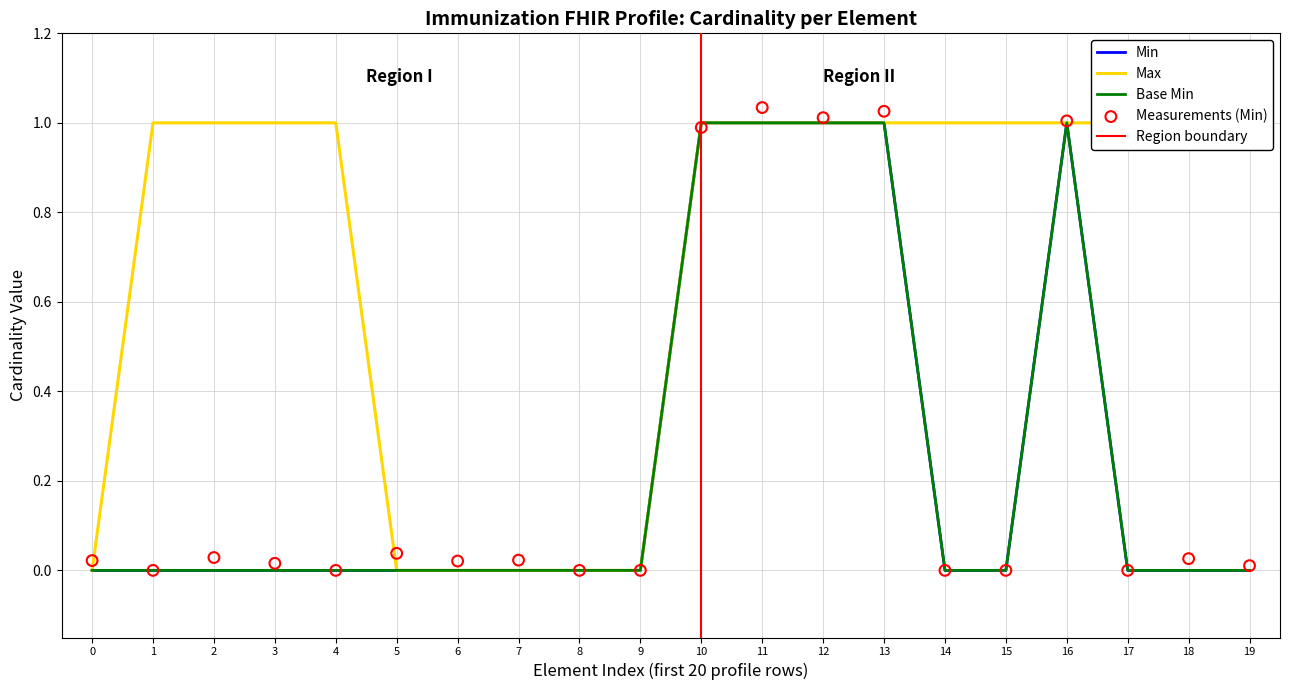

Which series reaches the maximum Y coordinate?

Min values